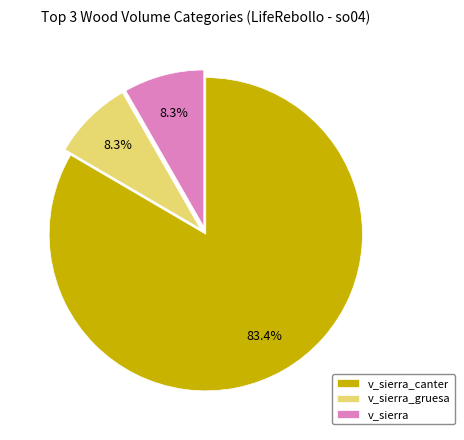

Count the number of slices in the pie.

3